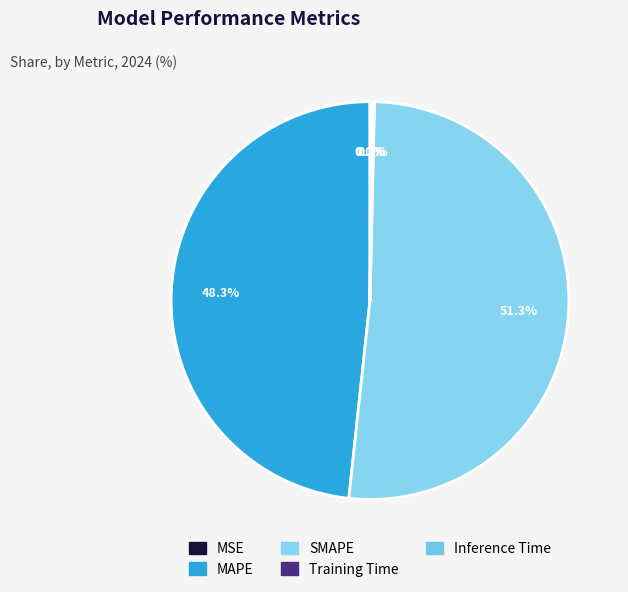

To the nearest percent, what is the average slice percentage?

20%